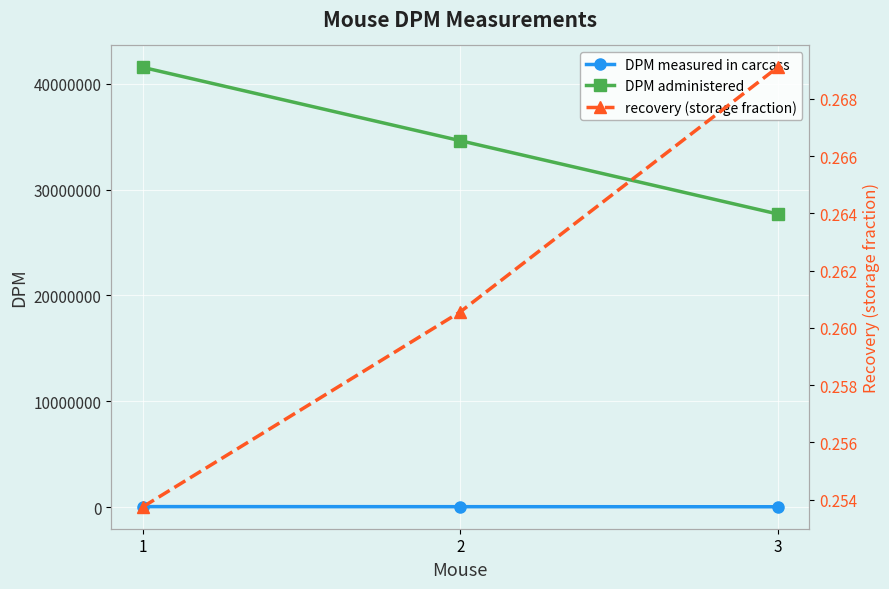

What is the spread (max minus min) of values at 3?

27702310.8